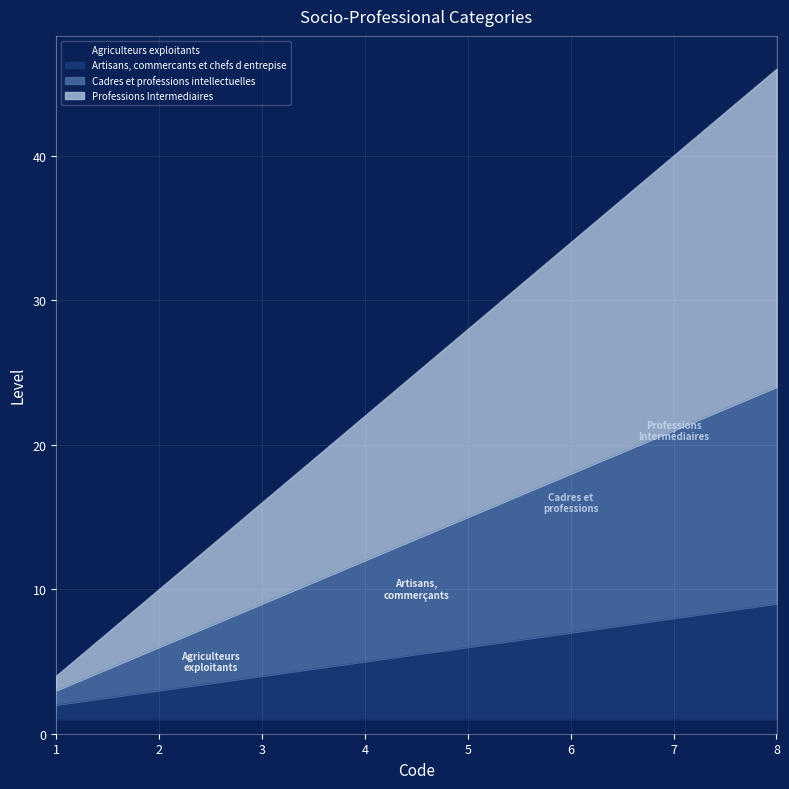

True or false: Artisans, commercants et chefs d entrepise has more than 0 points higher than both neighbors.

False